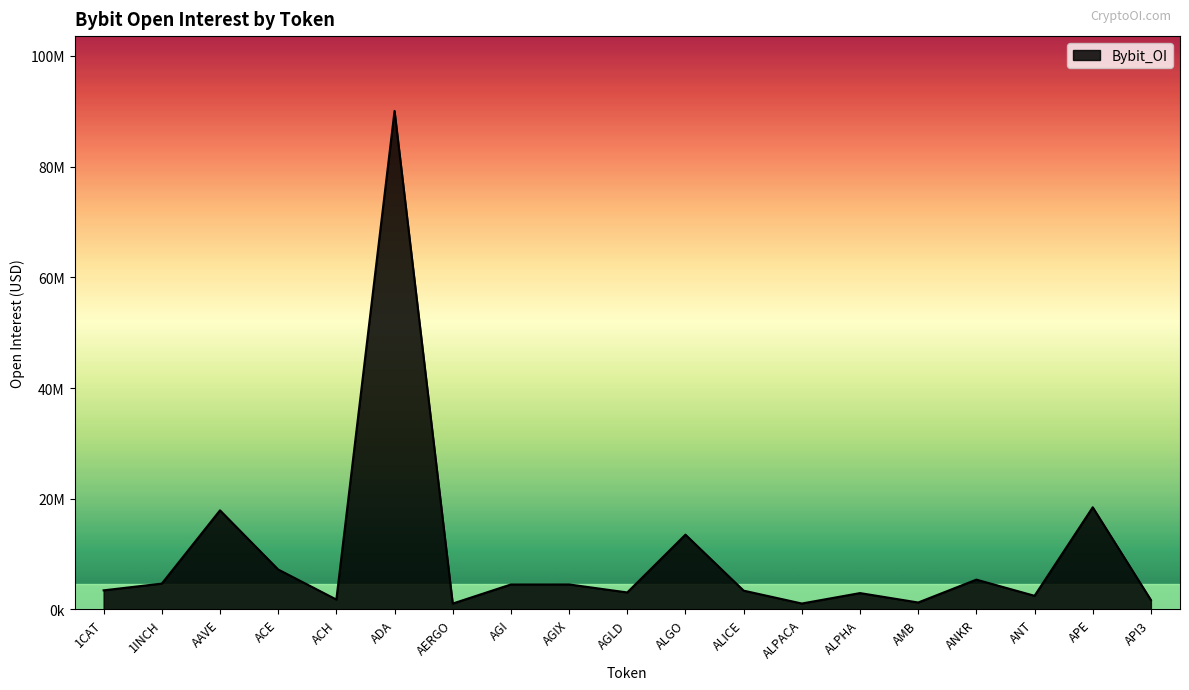

True or false: the data shows 2449508 at ANT.

True